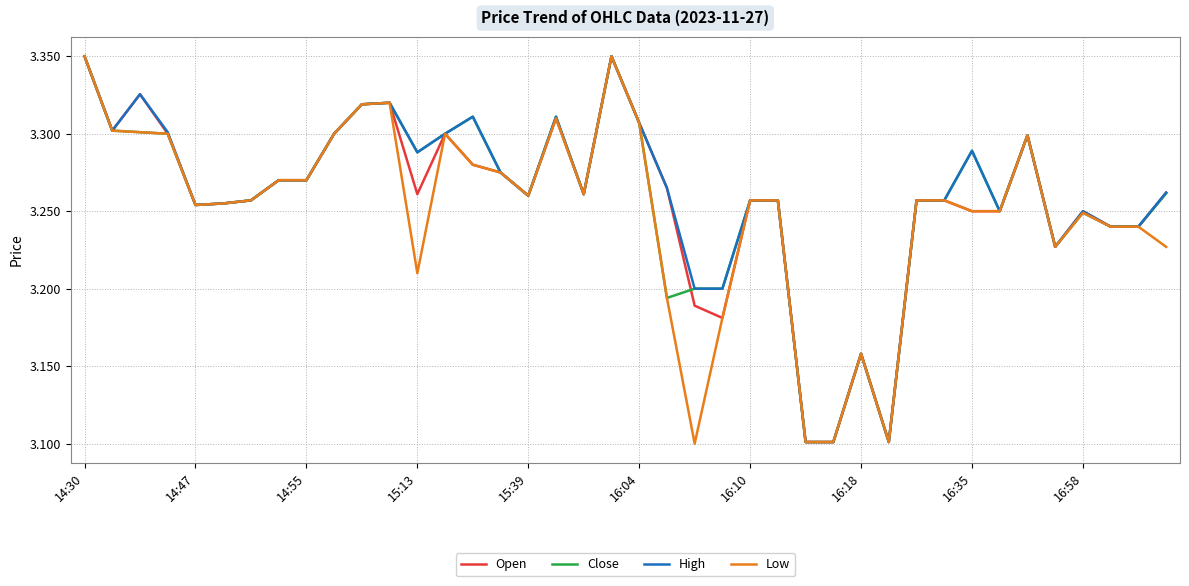

What is the smallest value displayed?

3.1